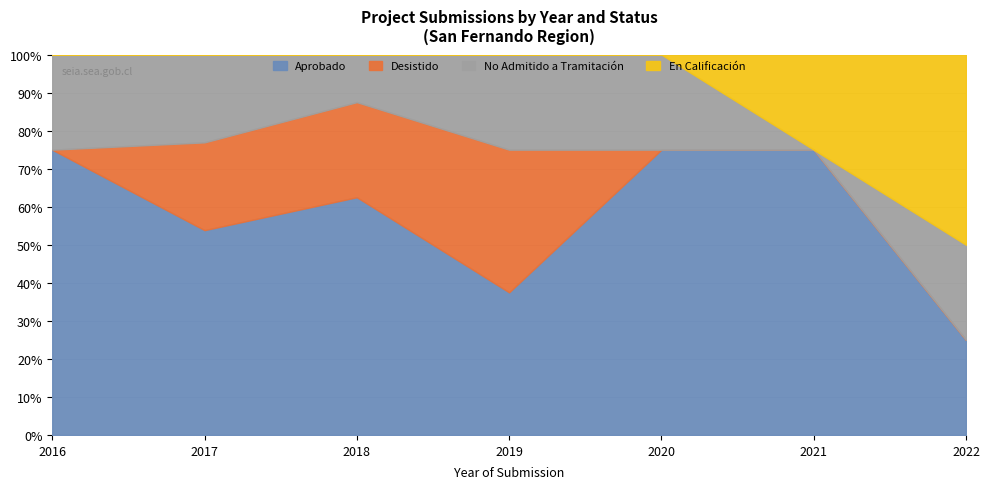

The value of Aprobado at 2016 is 2. True or false?

False